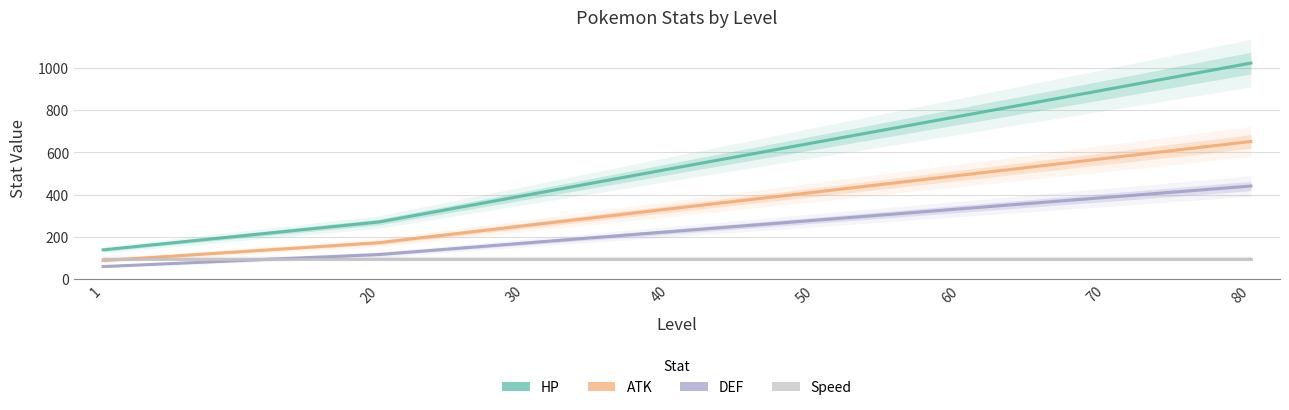

True or false: DEF has a value of 83 at 1.

False